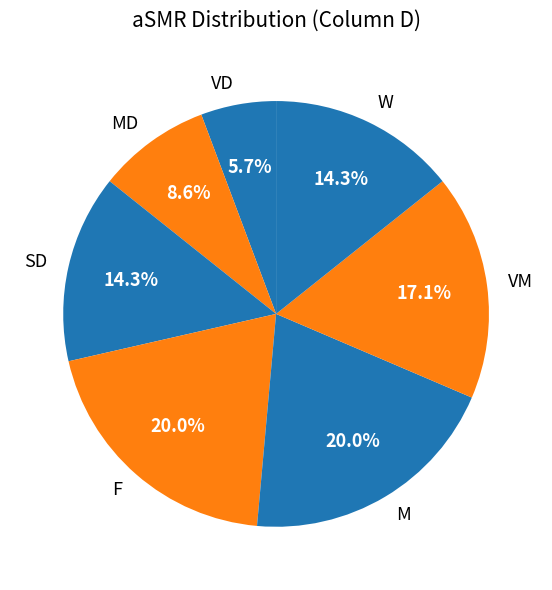

To the nearest percent, what is the average slice percentage?

14%